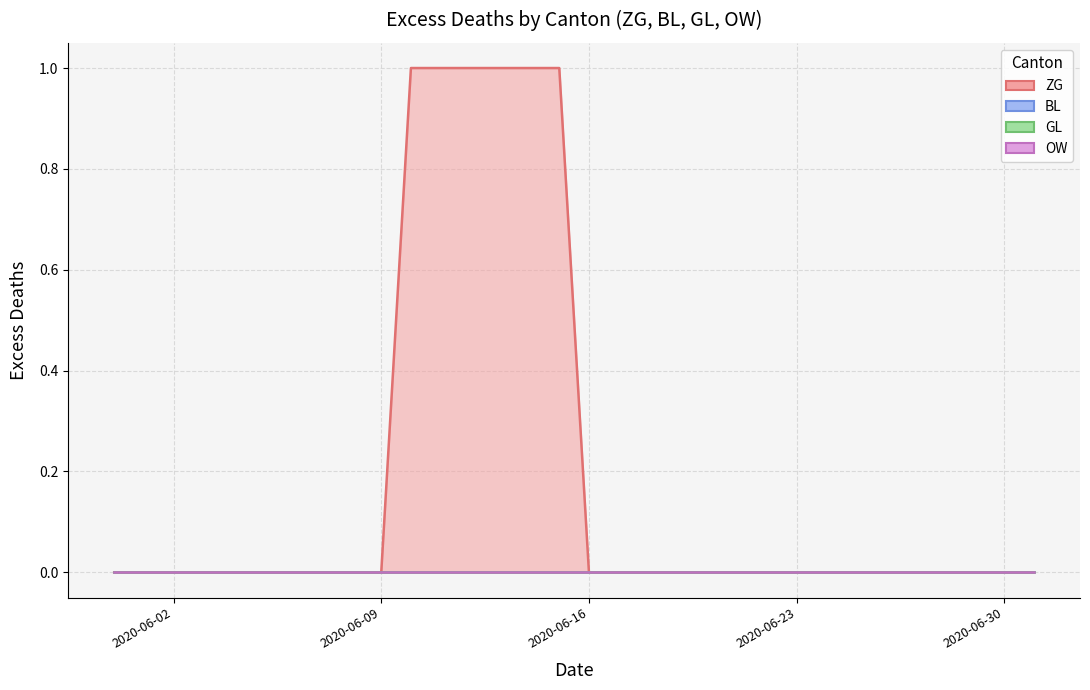

True or false: OW and ZG cross at least once.

False